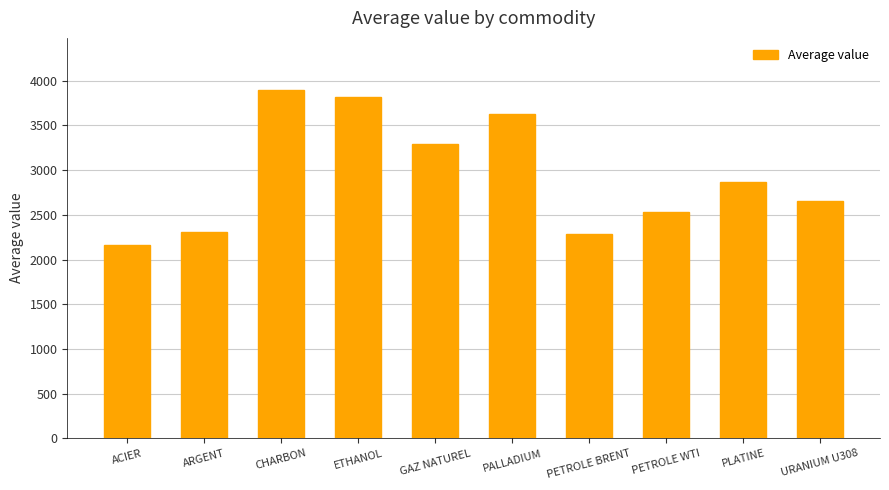

The value at PETROLE WTI is 562.4. True or false?

False